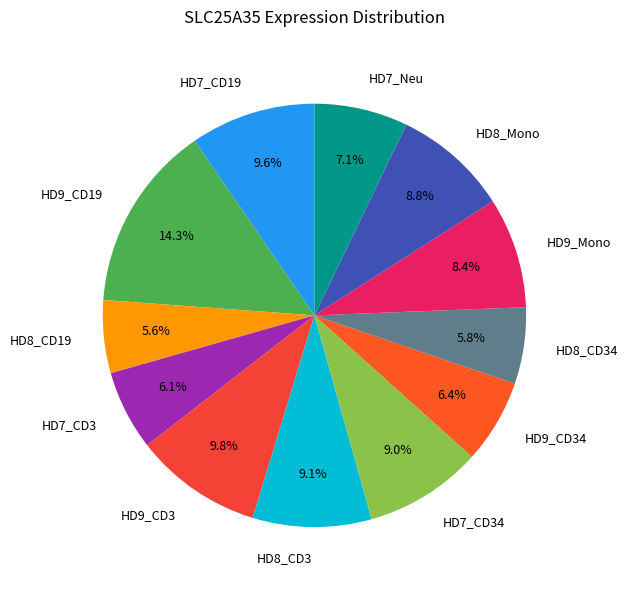

To the nearest percent, what is the combined percentage of HD7_Neu and HD9_CD34?

14%